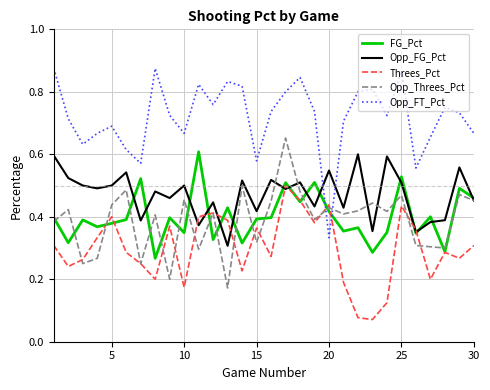

Which series has the largest range (max minus min)?

Opp_FT_Pct